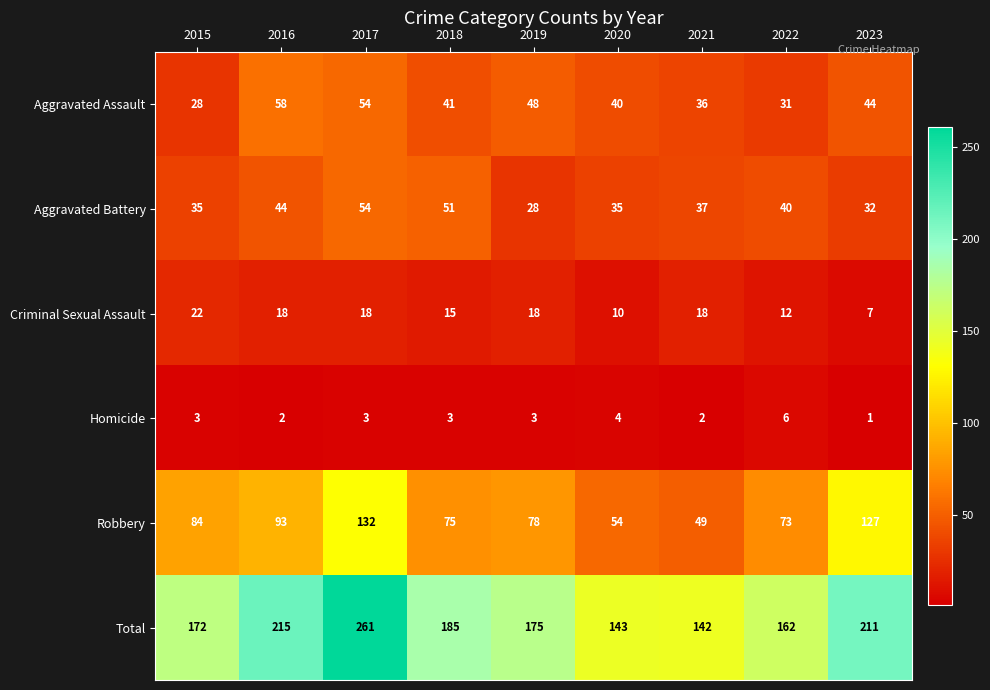

Where is Robbery nearest to the value 90?

2016